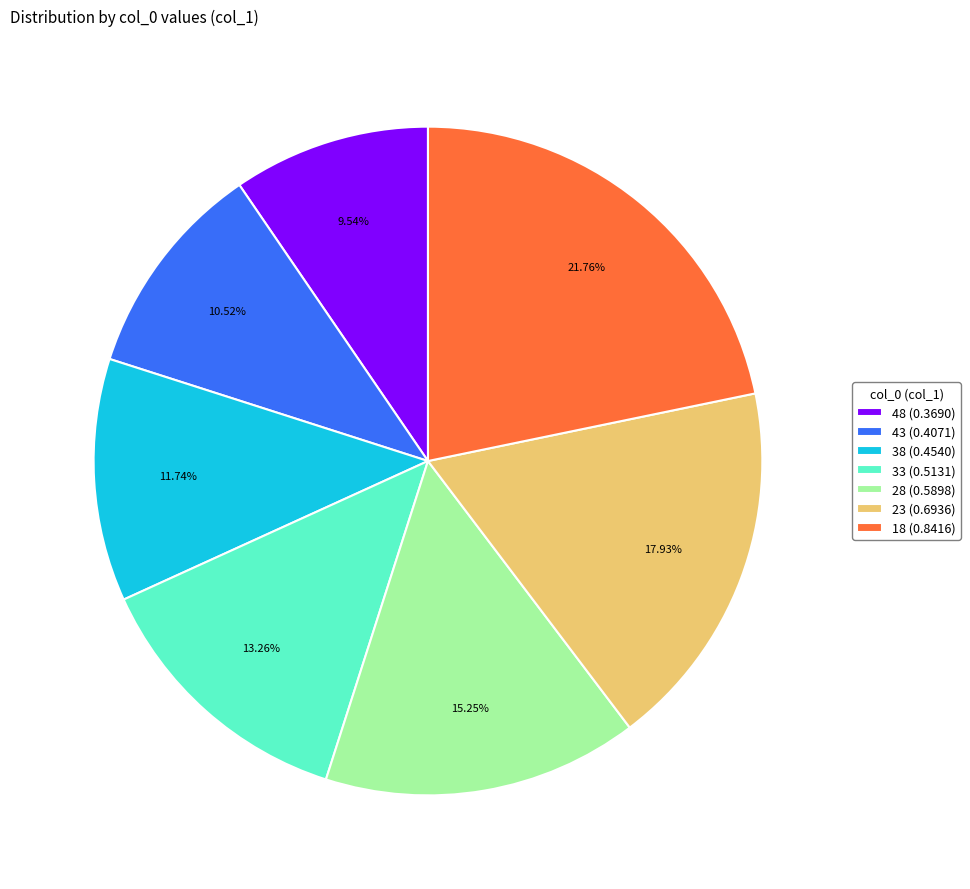

Is there any slice that represents more than half of the pie?

No